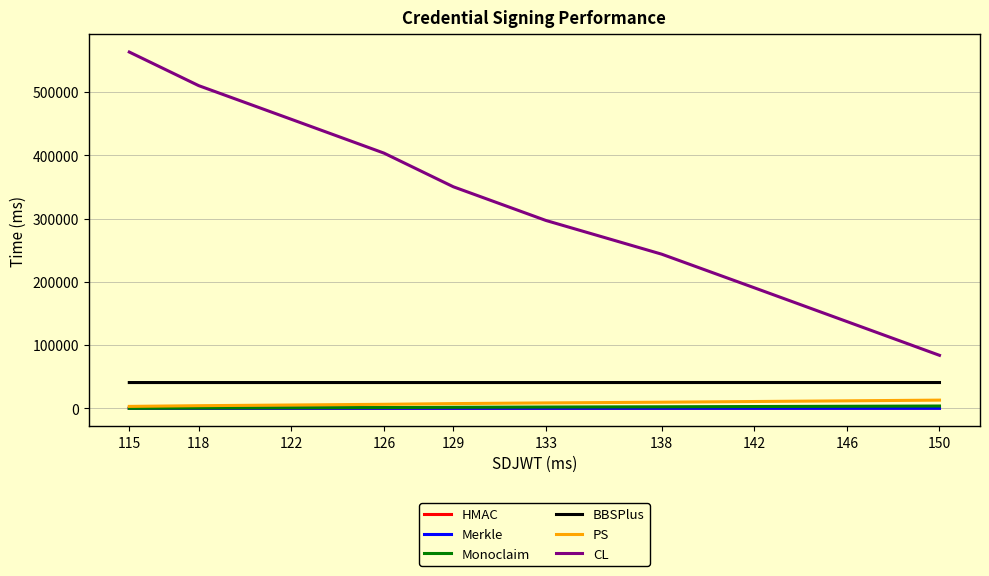

What is the maximum value shown in the chart?

563205